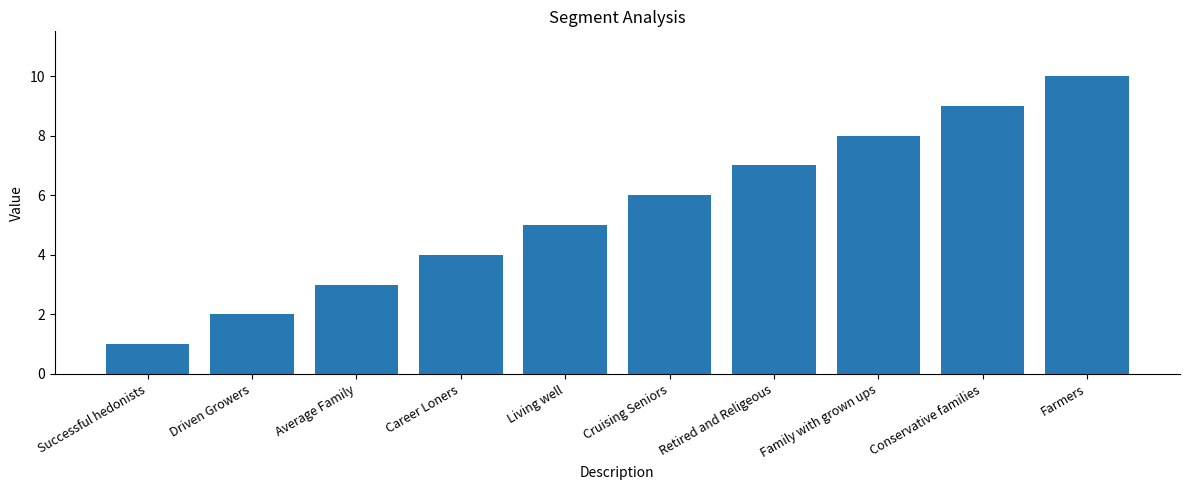

List the labels in order of value, smallest first.

Successful hedonists, Driven Growers, Average Family, Career Loners, Living well, Cruising Seniors, Retired and Religeous, Family with grown ups, Conservative families, Farmers